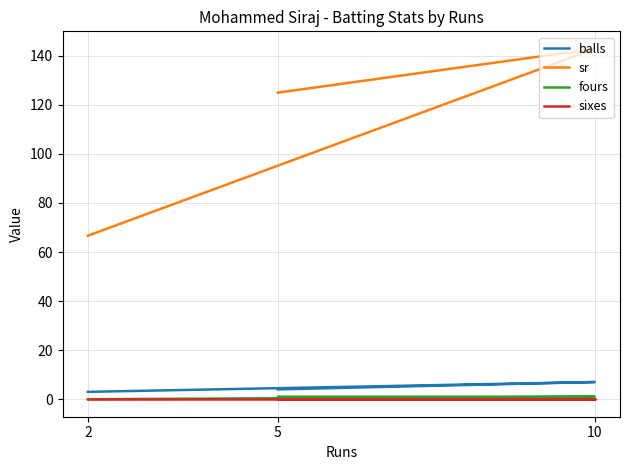

The sr series shows 142.8 at 10. True or false?

True